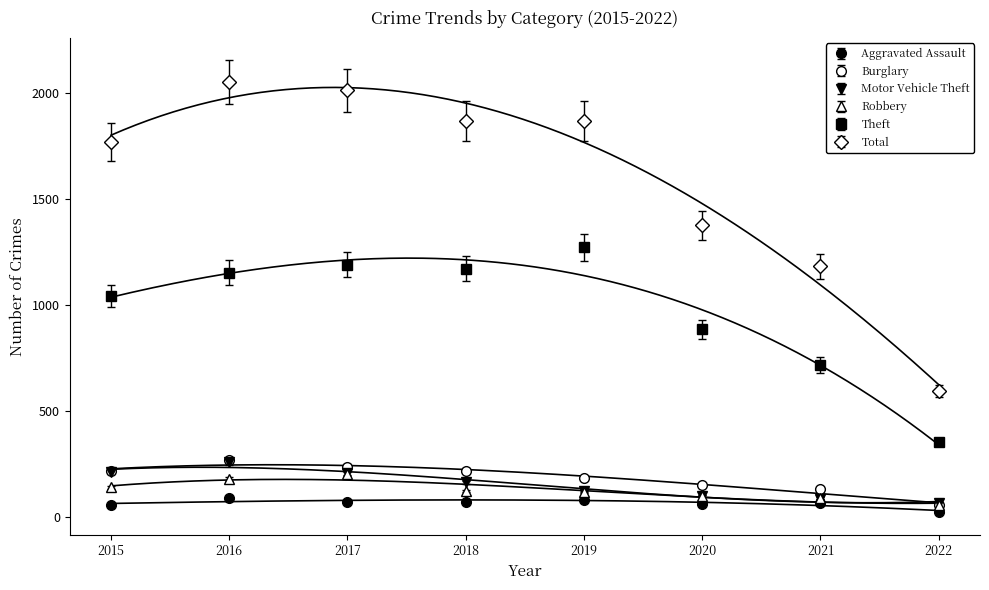

List the labels in order of Motor Vehicle Theft value, largest first.

2016, 2015, 2017, 2018, 2019, 2020, 2021, 2022